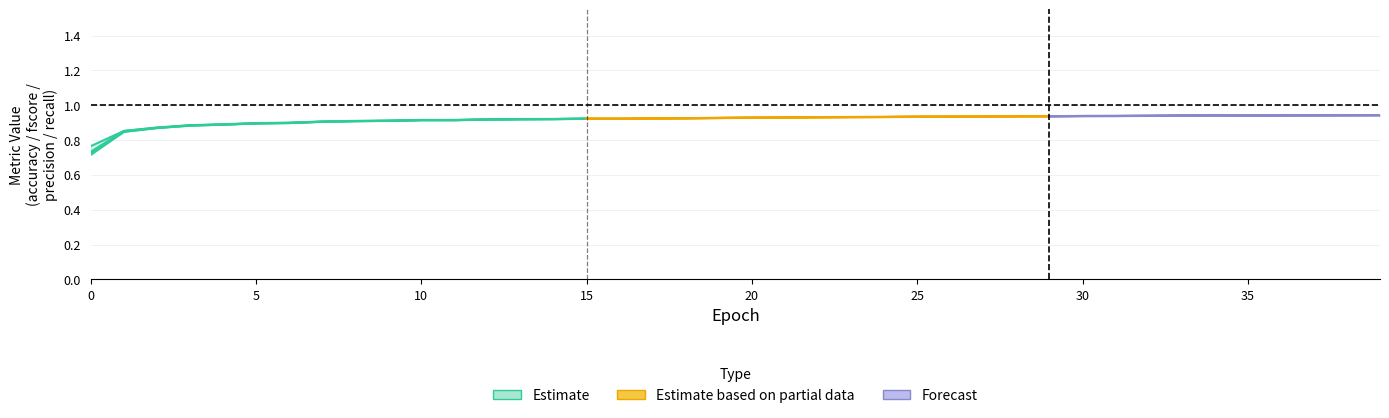

What is the average value of the accuracy series?

0.9